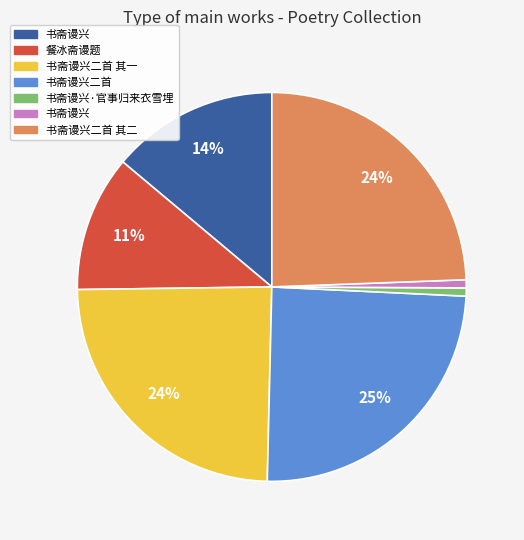

To the nearest percent, what is the average slice percentage?

14%